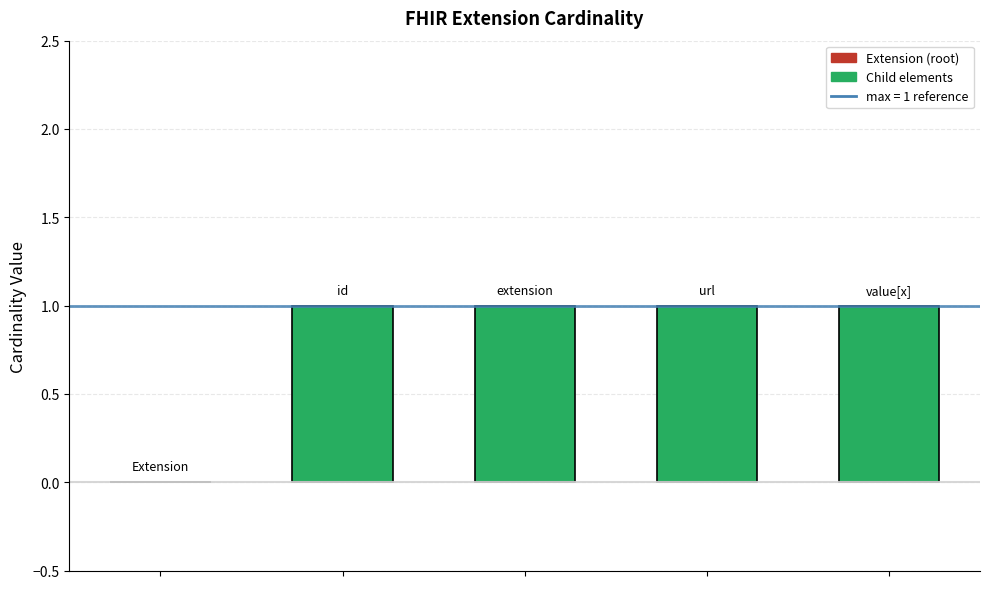

Count the number of data series in this chart.

1